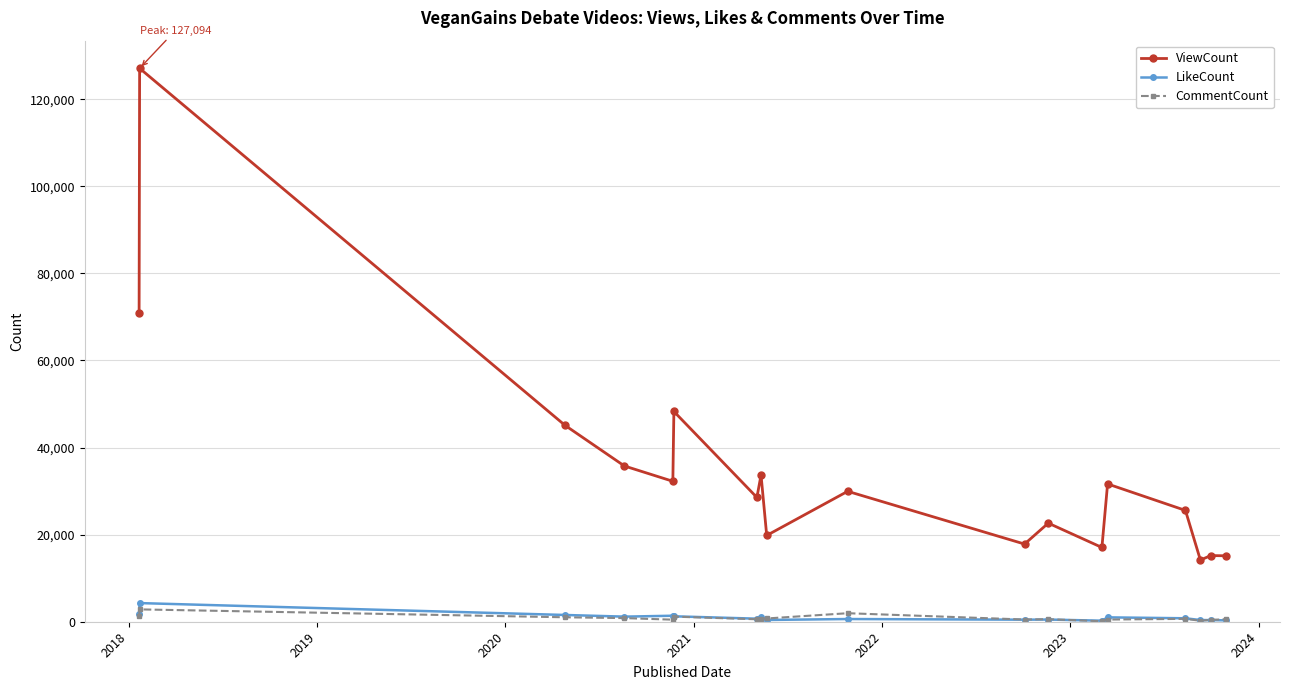

What are all the series names shown in the legend?

ViewCount, LikeCount, CommentCount